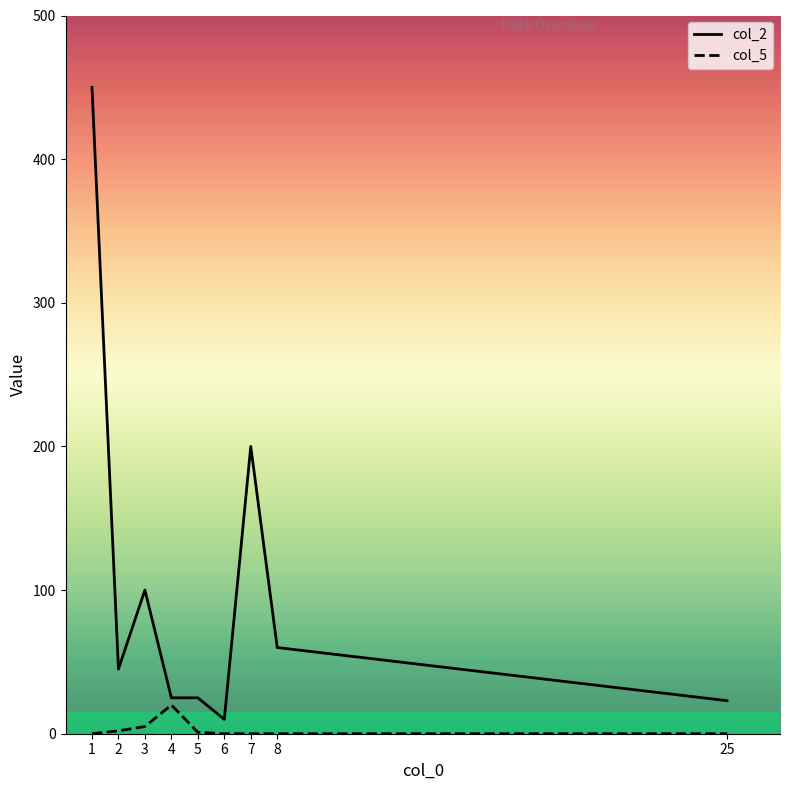

The col_2 series shows 14 at 2. True or false?

False